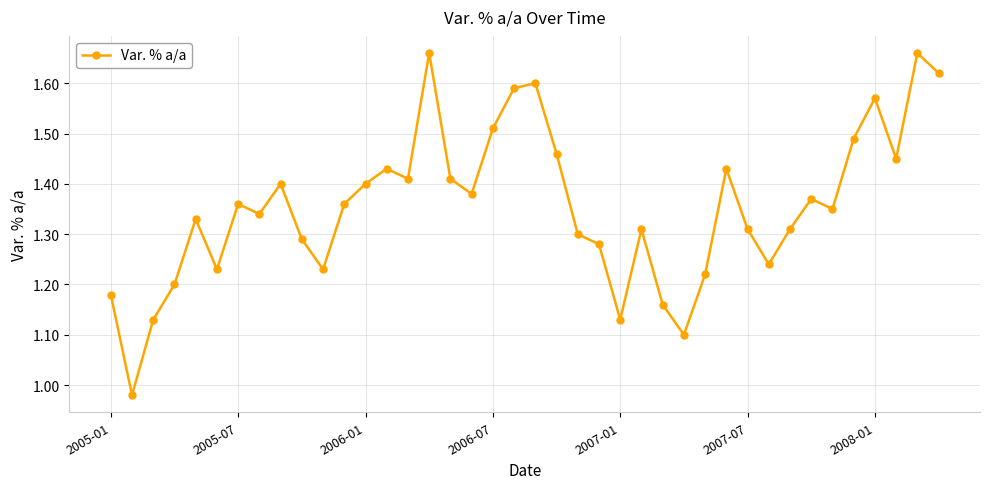

What is the difference between the maximum and minimum values?

0.7